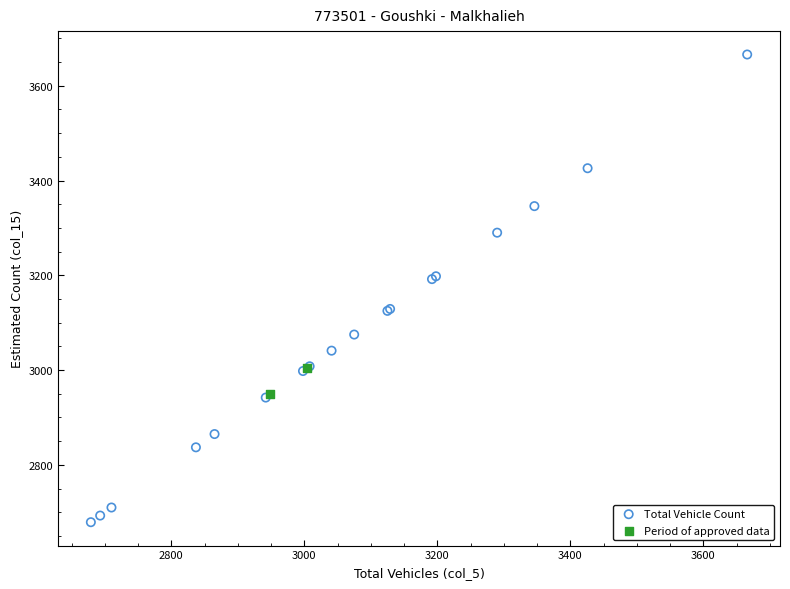

Which series reaches the minimum Y coordinate?

Total Vehicle Count